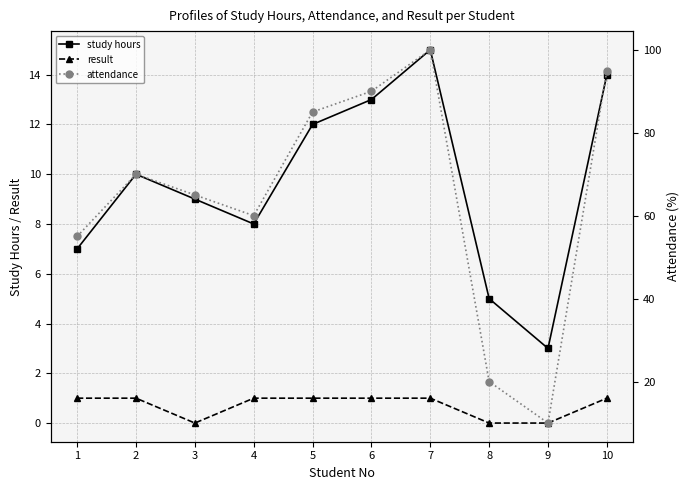

Which category has the highest value across all series?

7